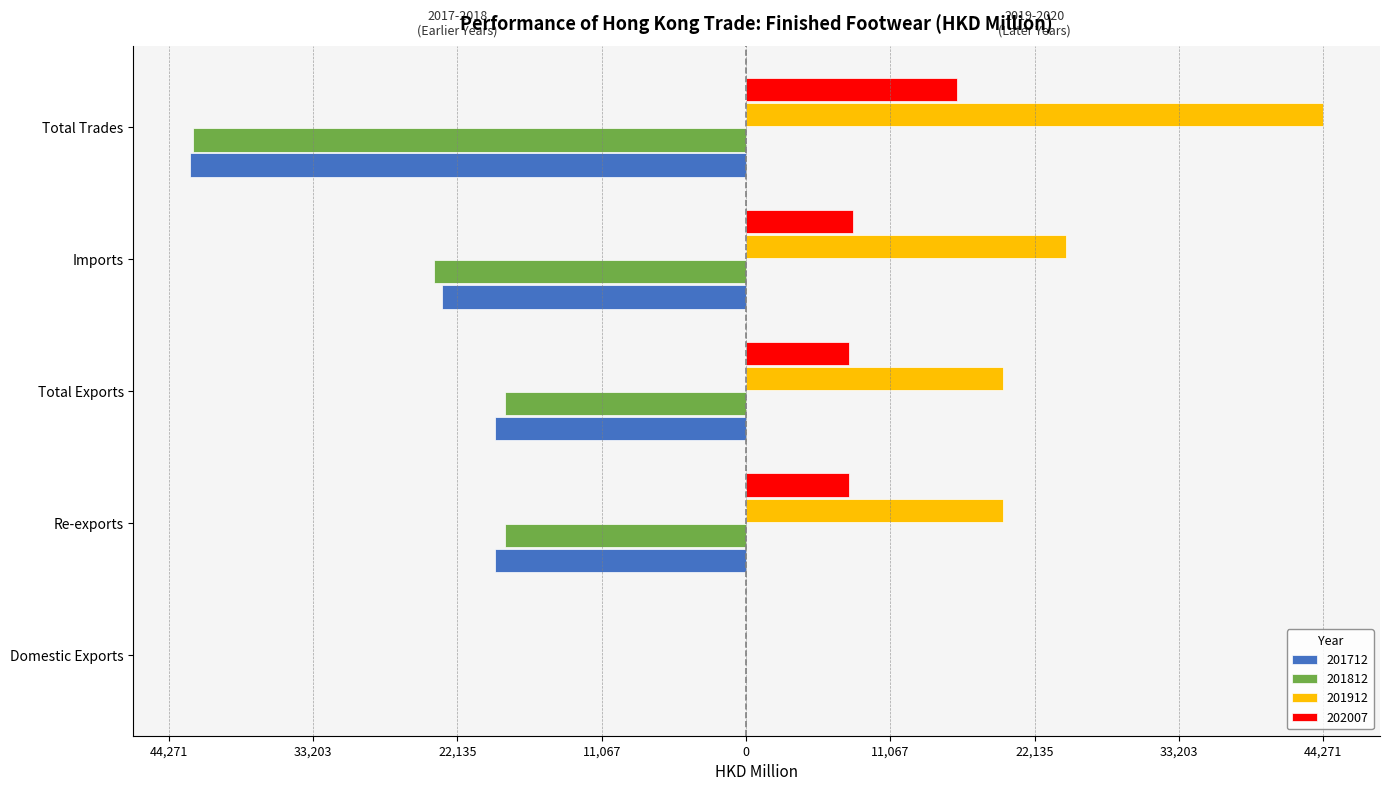

What are all the series names shown in the legend?

201712, 201812, 201912, 202007